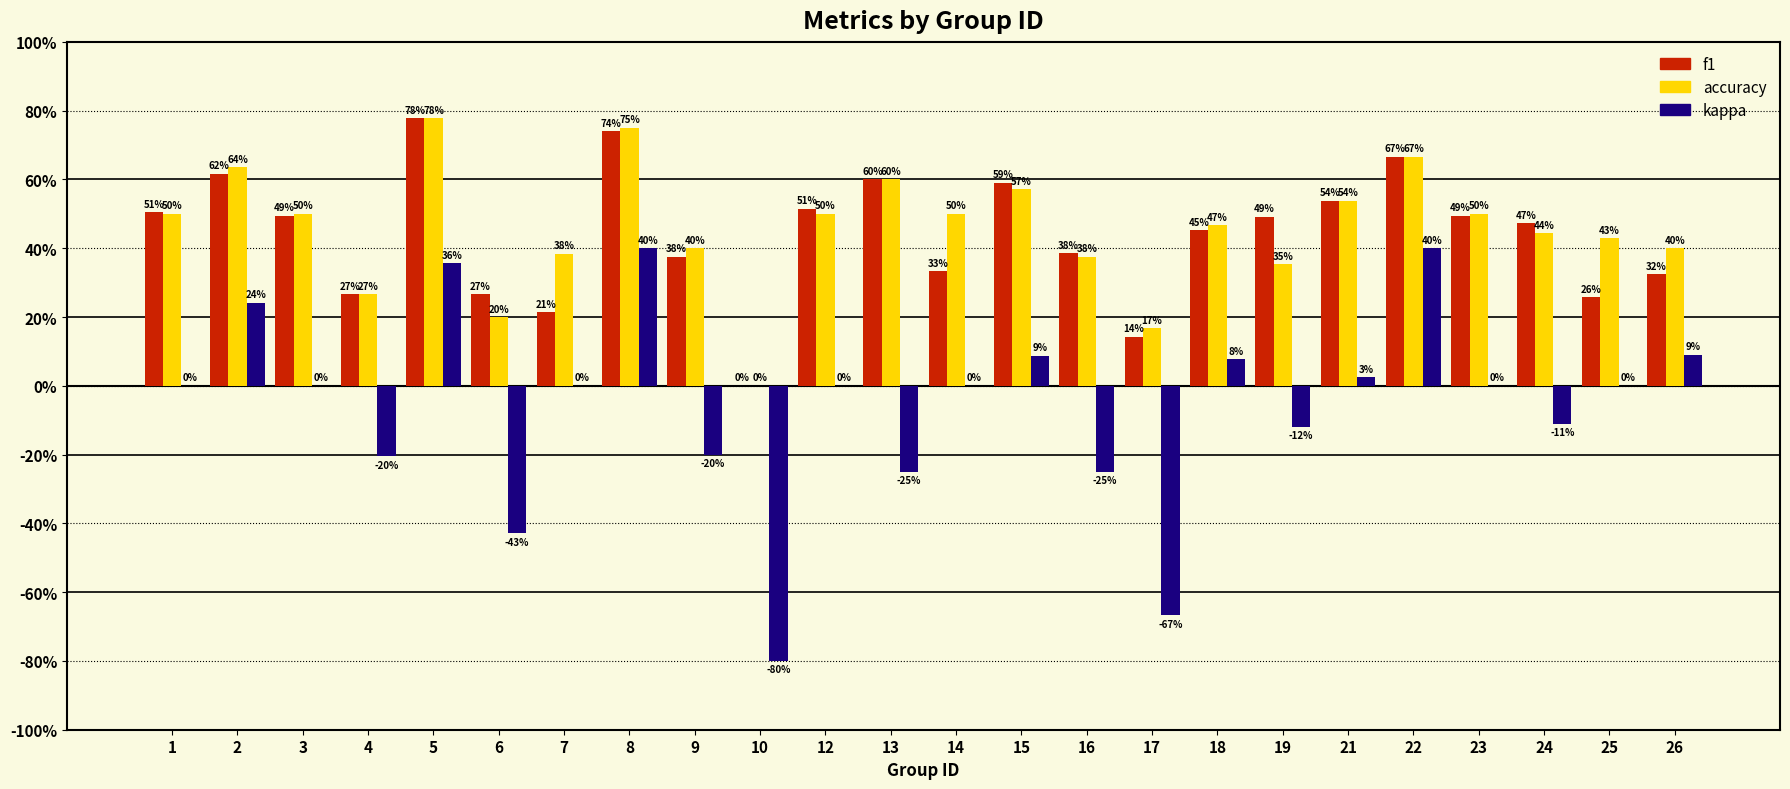

What is the spread (max minus min) of values at 25?

0.4